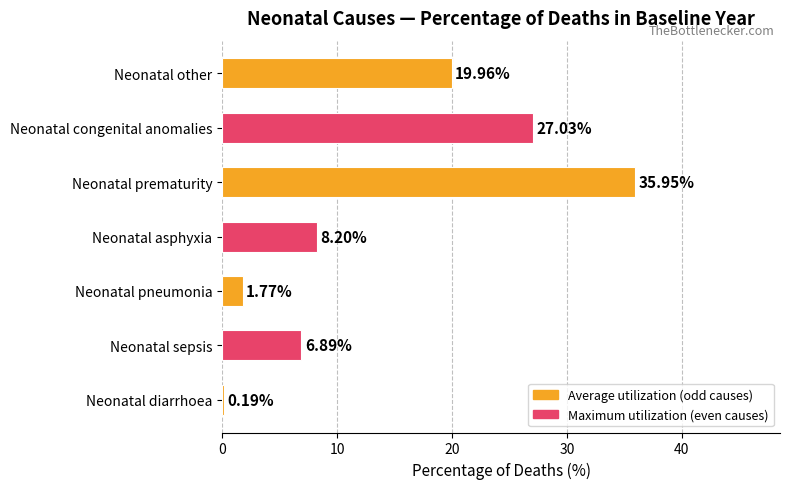

List the labels in order of value, smallest first.

Neonatal diarrhoea, Neonatal pneumonia, Neonatal sepsis, Neonatal asphyxia, Neonatal other, Neonatal congenital anomalies, Neonatal prematurity